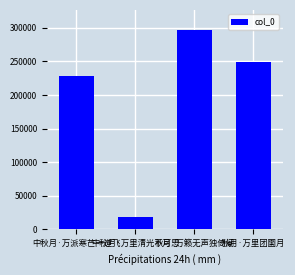

Rank the categories by value from lowest to highest.

中秋月·万里清光不可思, 中秋月·万派寒芒一道飞, 秋月·万里团圞月, 秋月·万籁无声独倚阑